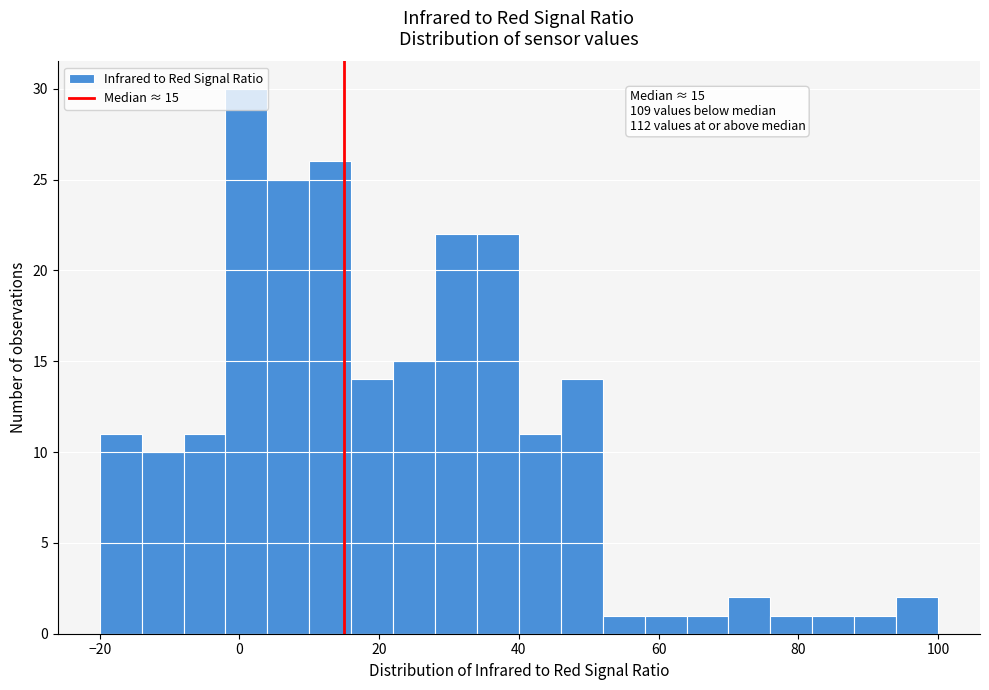

Around what value on the x-axis is the tallest bar? Give the approximate position of its centre, as read against the axis.

2